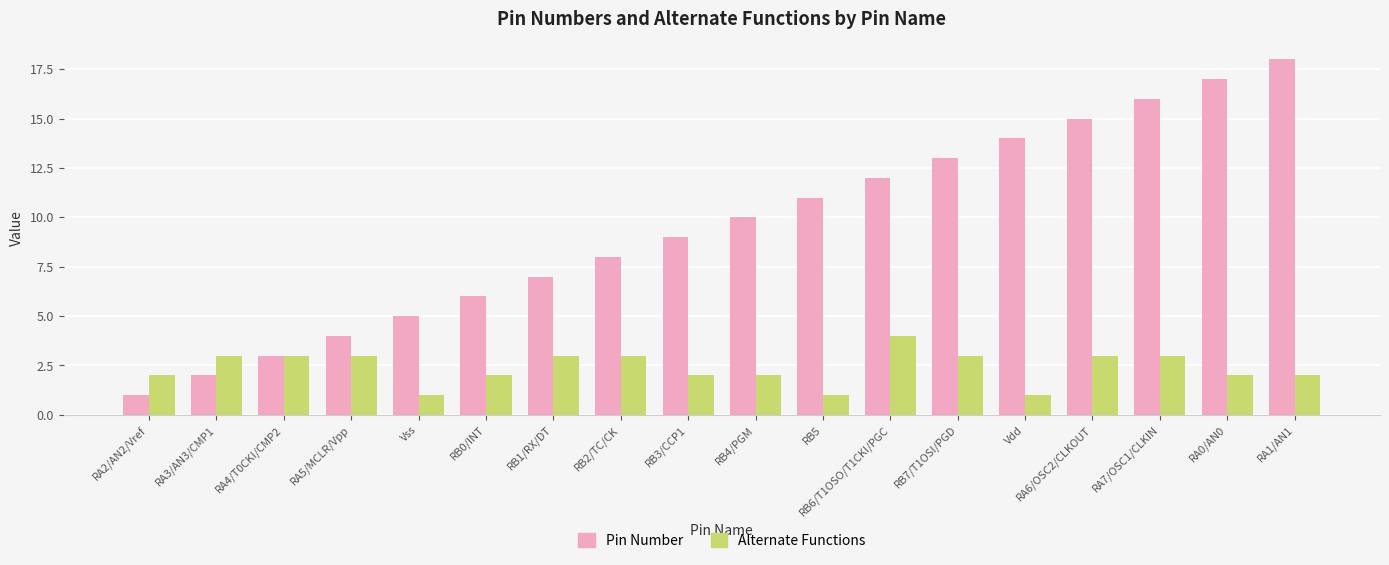

What is the value of the Alternate Functions bar at the 3rd from the left?

3